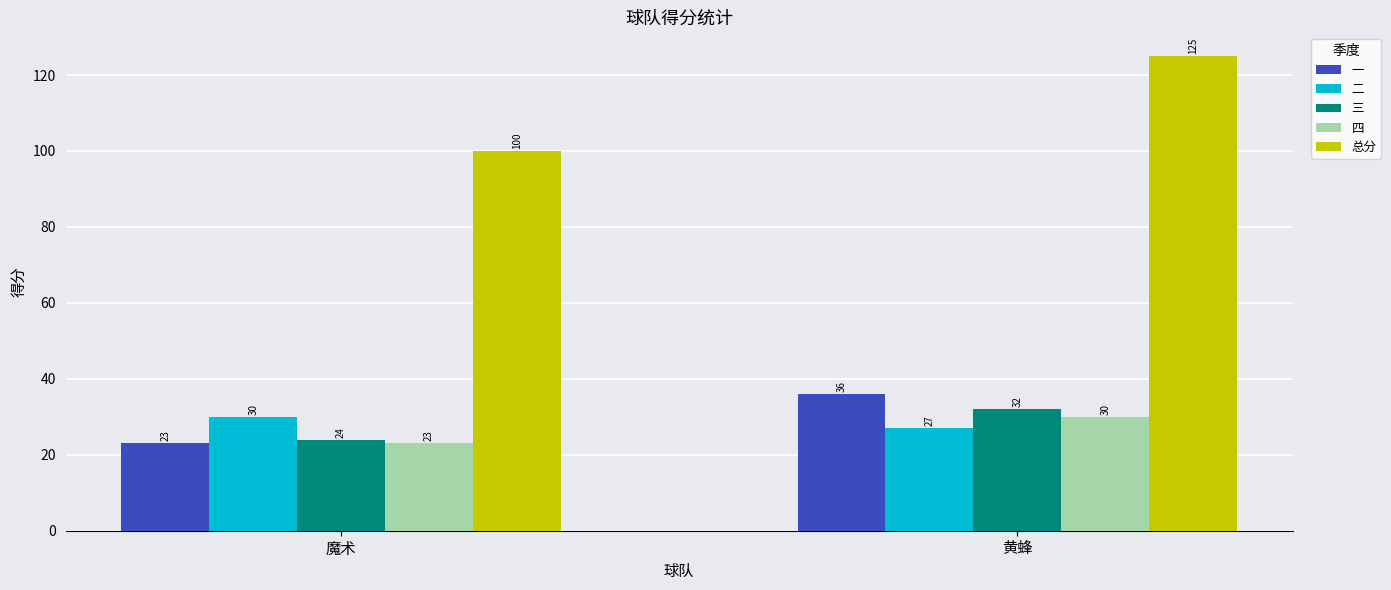

True or false: 四 has a value of 23 at 魔术.

True